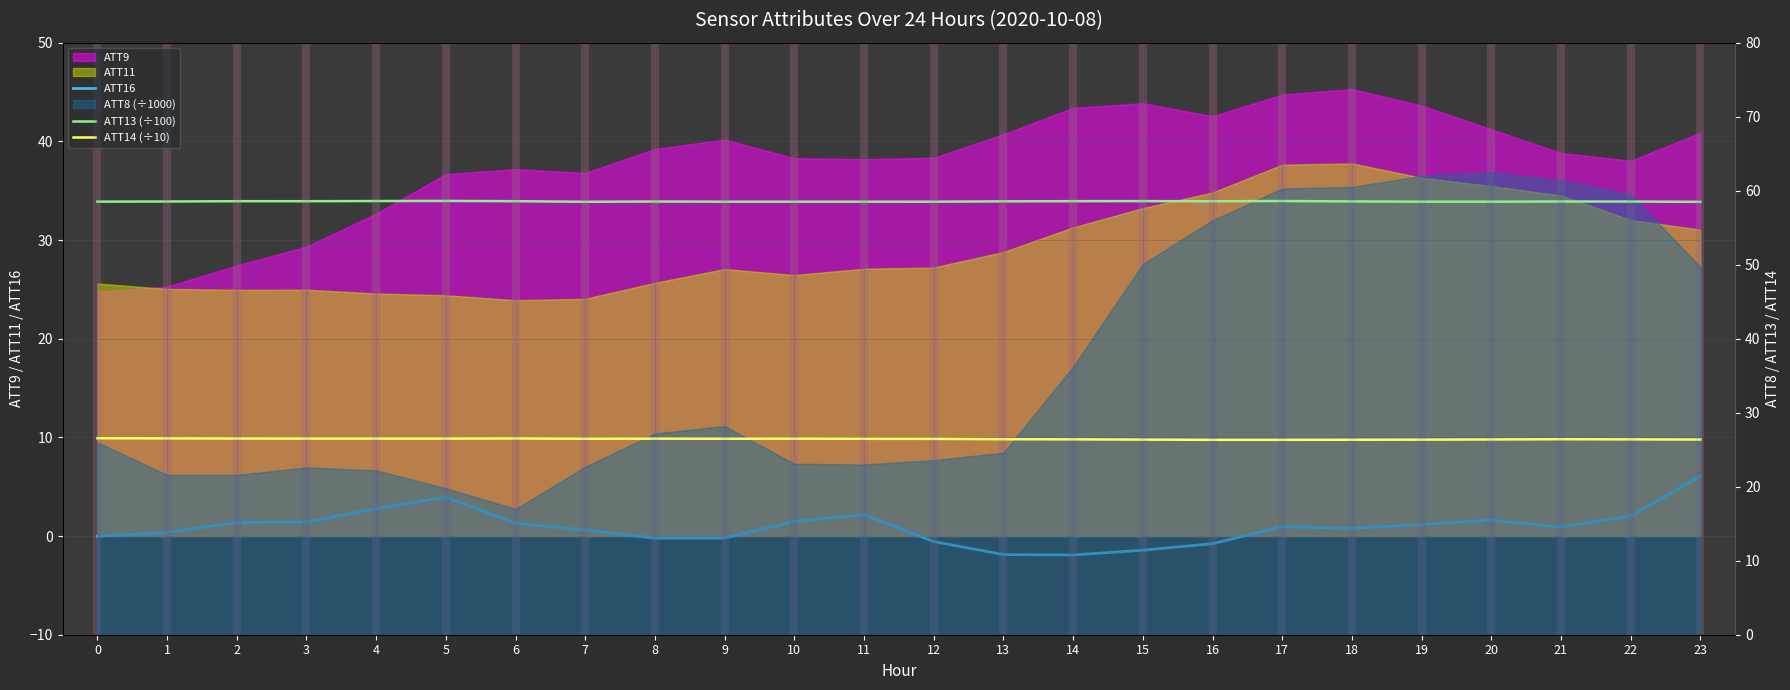

Reading right to left, transcribe all the data shown in this chart.

ATT16: 6.1	2.0	0.9	1.6	1.2	0.8	0.9	-0.8	-1.4	-1.9	-1.9	-0.6	2.2	1.5	-0.2	-0.2	0.6	1.3	3.9	2.8	1.4	1.4	0.4	-0.0
ATT13 (÷100): 58.5	58.5	58.5	58.5	58.5	58.5	58.6	58.6	58.6	58.6	58.6	58.5	58.5	58.5	58.5	58.5	58.5	58.6	58.6	58.6	58.6	58.6	58.5	58.5
ATT14 (÷10): 26.4	26.4	26.4	26.4	26.4	26.3	26.3	26.3	26.4	26.4	26.4	26.5	26.5	26.5	26.5	26.5	26.5	26.5	26.5	26.5	26.5	26.5	26.5	26.5